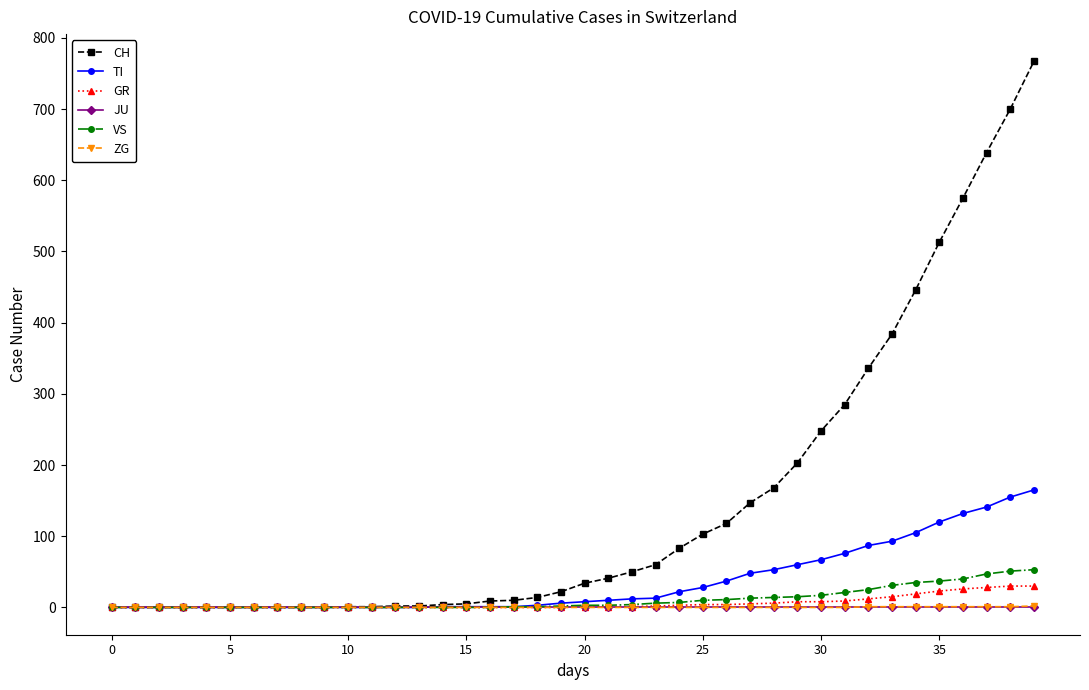

Which series has the widest spread of values?

CH